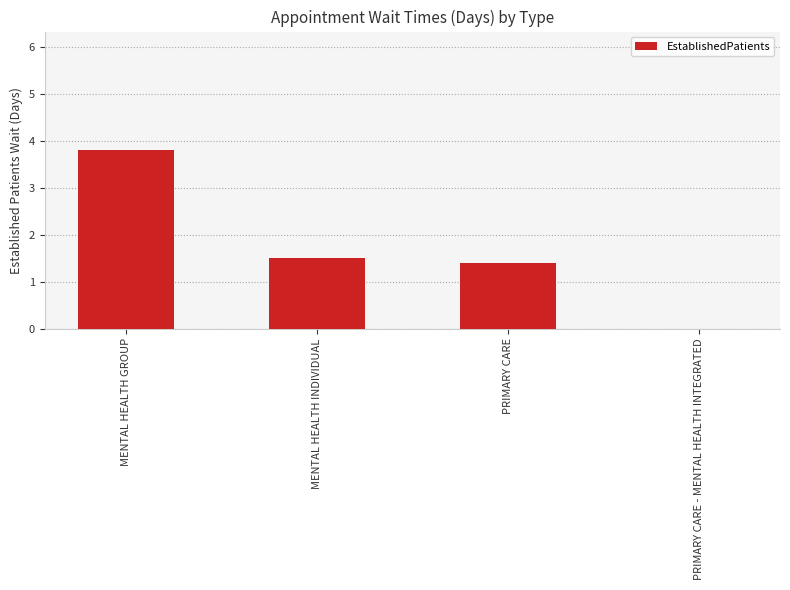

How many positive values are there?

3